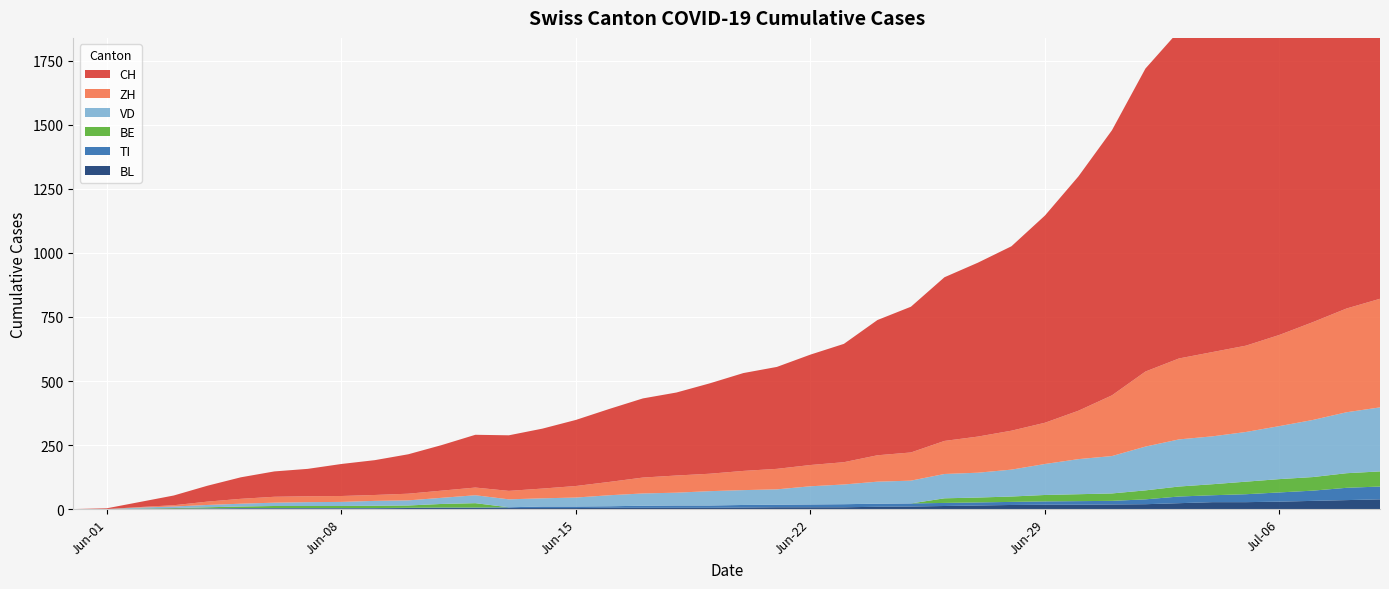

Reading right to left, what are all the values shown in this chart?

CH: 1752	1664	1563	1465	1385	1328	1279	1183	1035	915	809	720	679	639	569	528	462	431	398	382	353	324	309	285	258	234	217	206	178	154	136	125	107	99	84	62	38	20	3	0
ZH: 424	405	382	356	337	329	316	293	237	189	161	152	141	129	110	103	87	83	80	75	68	67	62	52	45	38	33	30	28	26	23	23	23	23	19	13	5	2	0	0
VD: 250	238	223	207	194	187	184	171	146	137	121	105	97	95	89	86	77	71	60	58	56	50	48	43	35	32	31	31	24	20	19	16	15	13	11	9	6	4	0	0
BE: 59	57	53	52	49	43	39	35	29	27	25	21	19	18	0	0	0	0	0	0	0	0	0	0	0	0	0	17	14	9	9	8	8	8	6	4	2	1	0	0
TI: 50	48	40	36	31	27	26	19	14	14	13	12	12	12	12	12	12	11	10	10	9	9	8	6	6	6	3	2	2	1	1	1	1	1	1	1	0	0	0	0
BL: 38	35	32	29	27	27	23	19	18	17	17	16	14	12	10	9	7	7	7	6	5	5	5	5	4	4	4	4	4	4	3	3	3	3	3	2	2	1	0	0